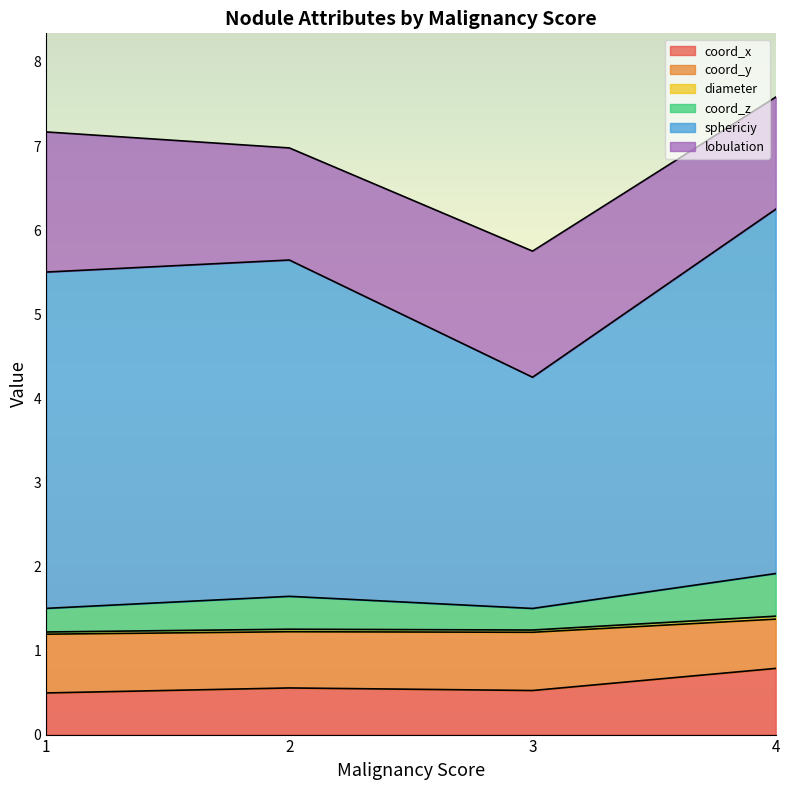

What is the highest value of the coord_x series?

0.8